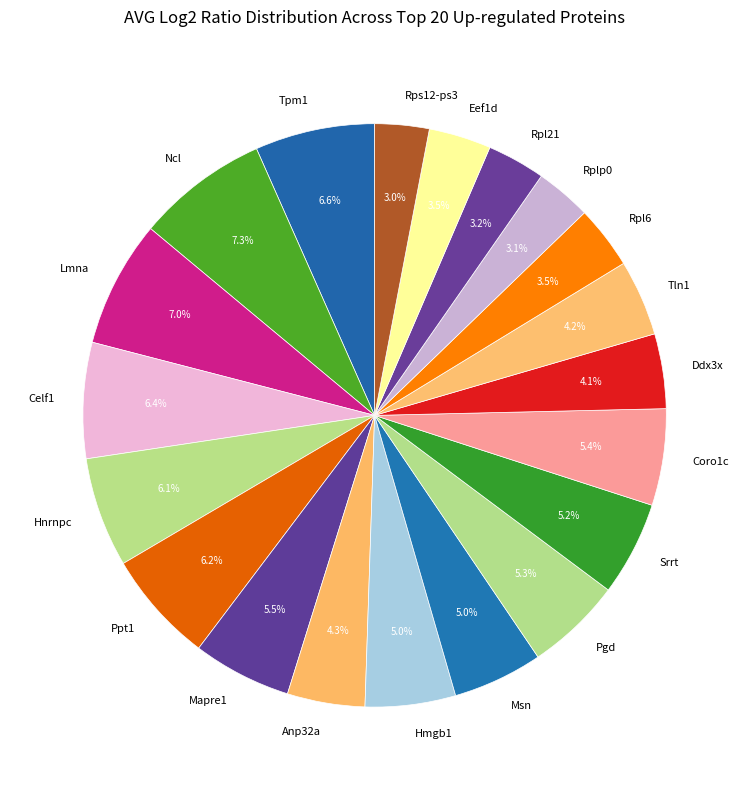

Count the number of slices in the pie.

20